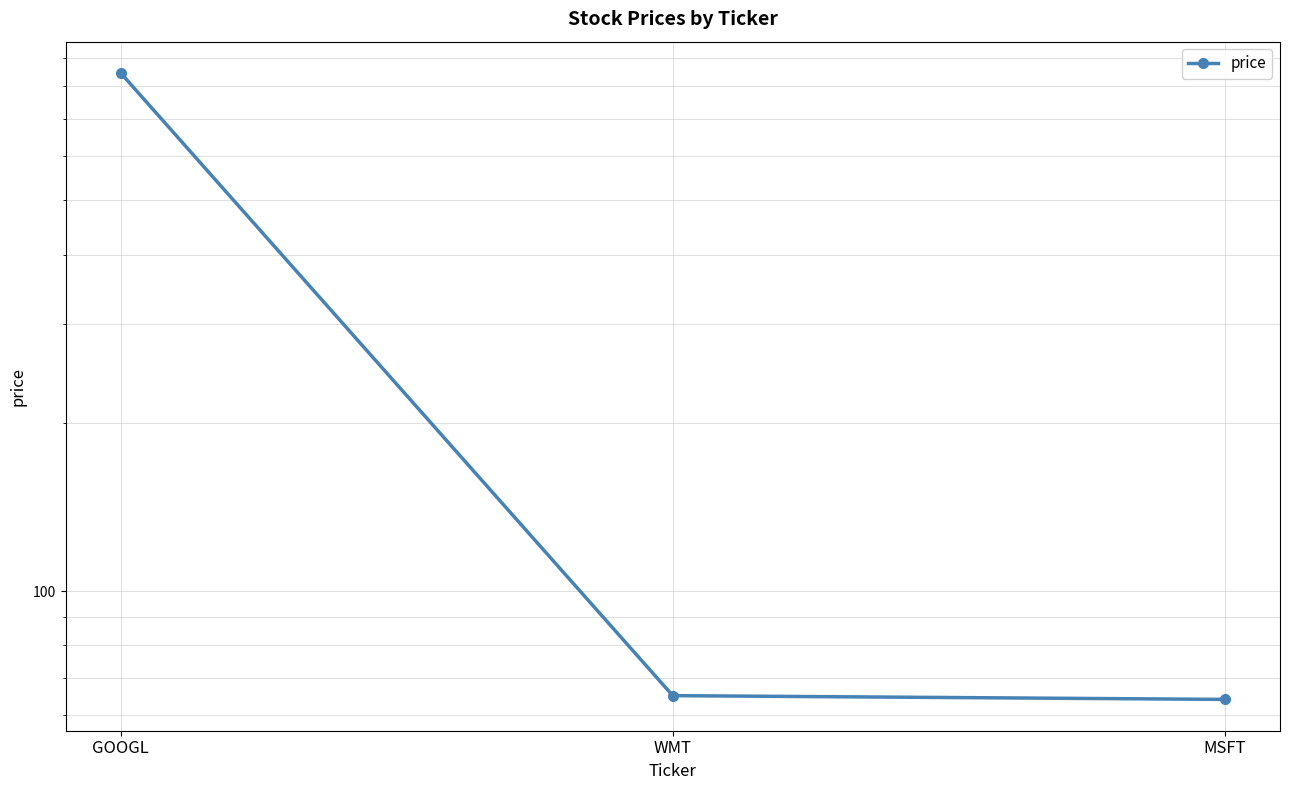

How many data points are less than 65?

1